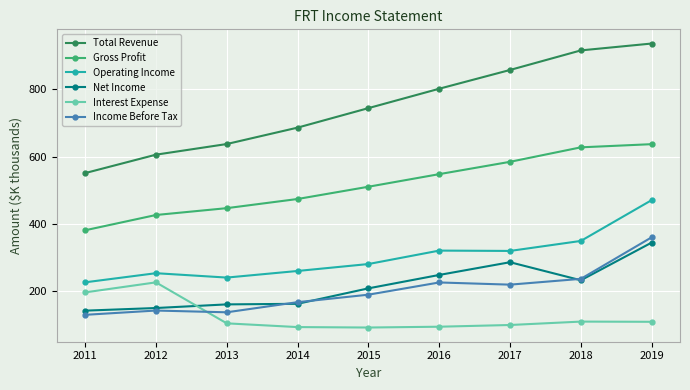

At which category is the sum across all series the highest?

2019